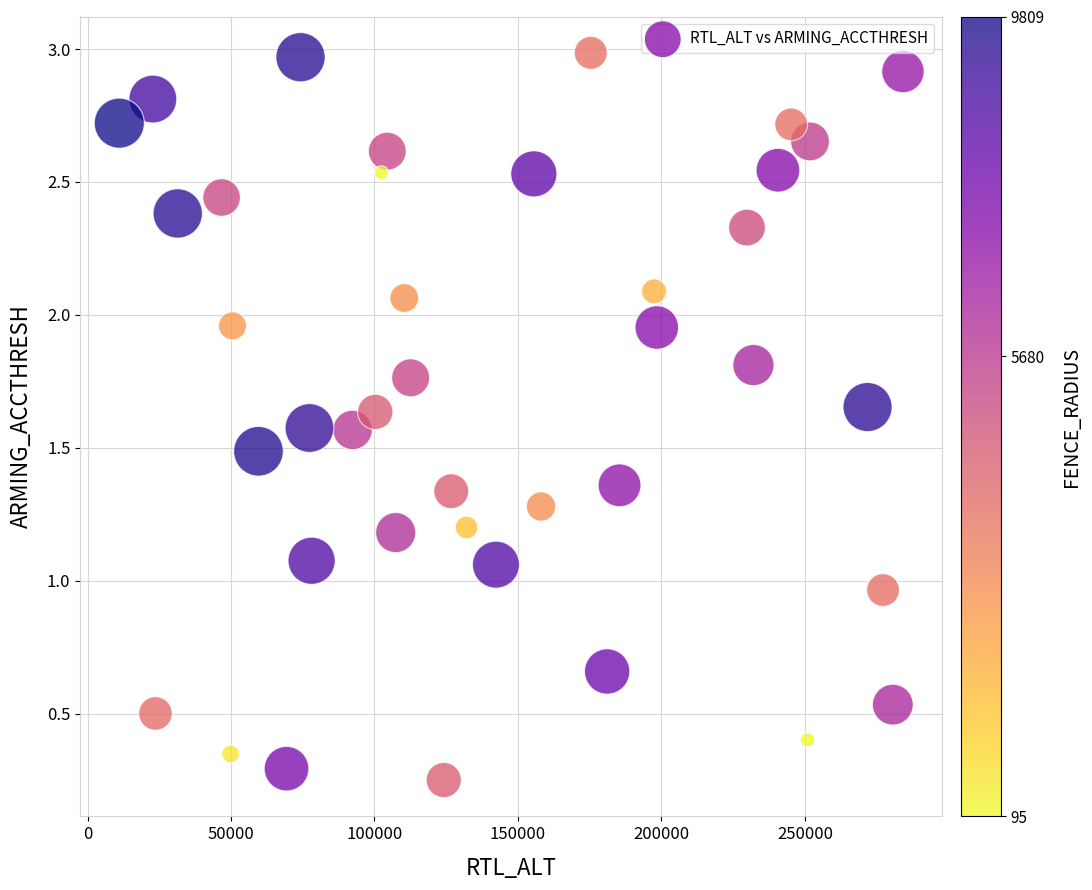

What is the range of X values (max minus min)?

273154.0